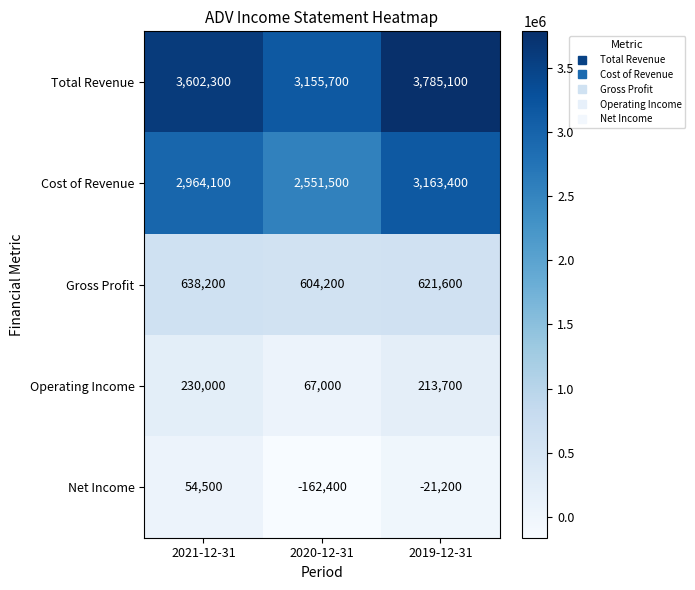

What is the sum of the Total Revenue values at 2019-12-31 and 2021-12-31?

7387400